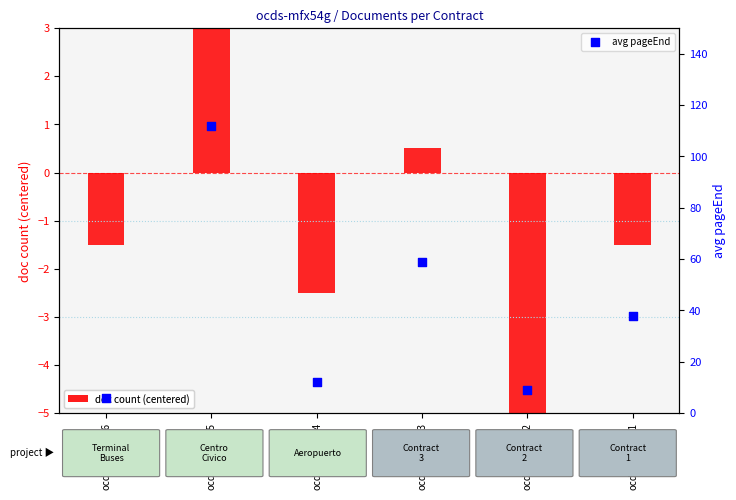

Which series reaches the maximum Y coordinate?

avg pageEnd